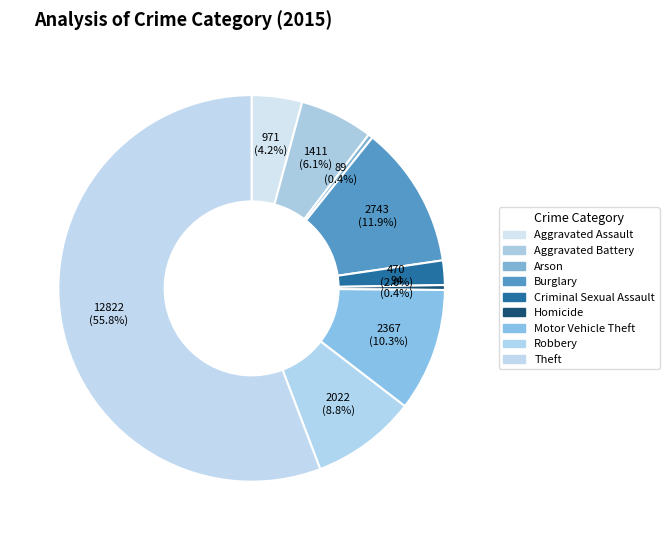

True or false: Criminal Sexual Assault accounts for 14% of the total.

False